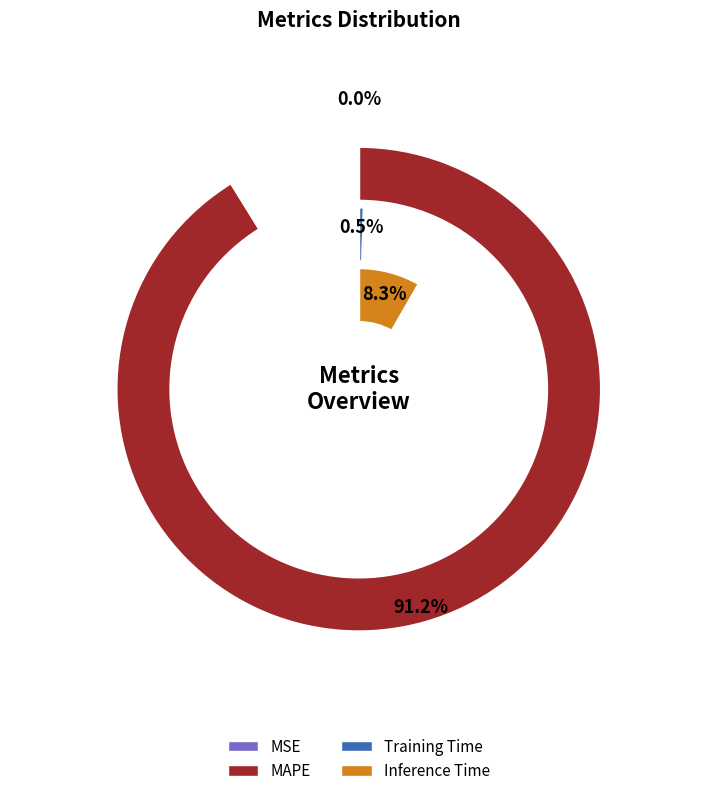

Is there any slice that represents more than half of the pie?

Yes